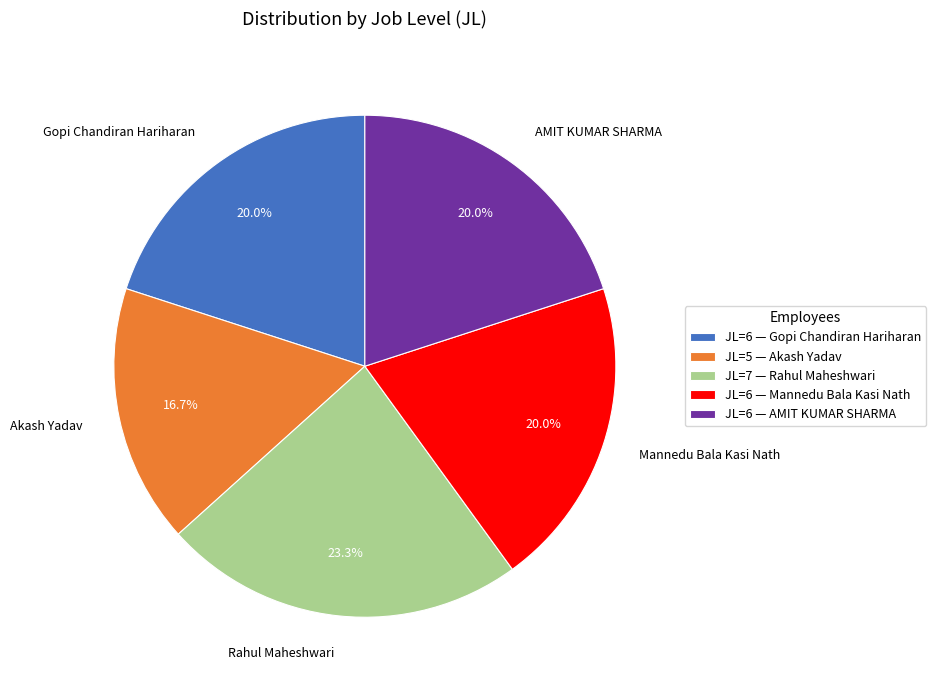

To the nearest percent, what is the average slice percentage?

20%